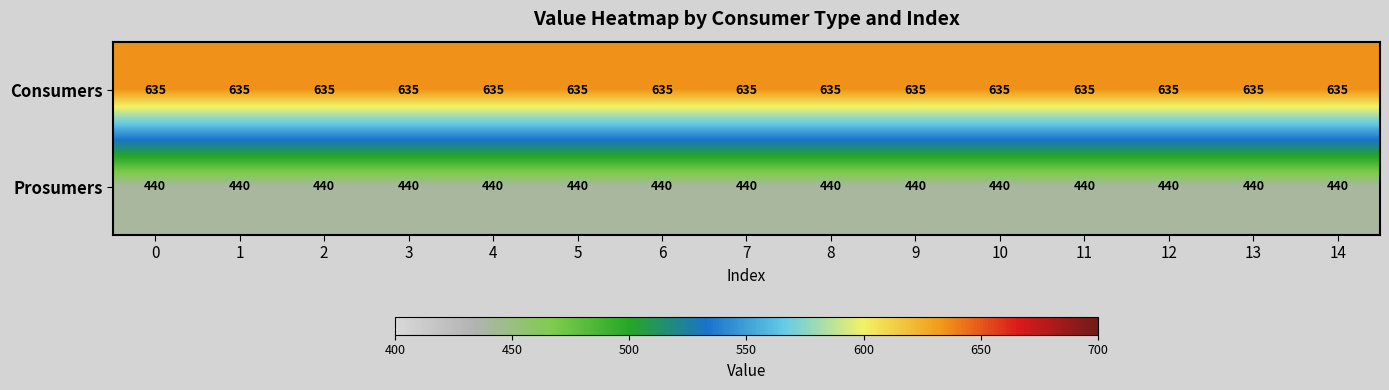

Count the number of categories in the chart.

15